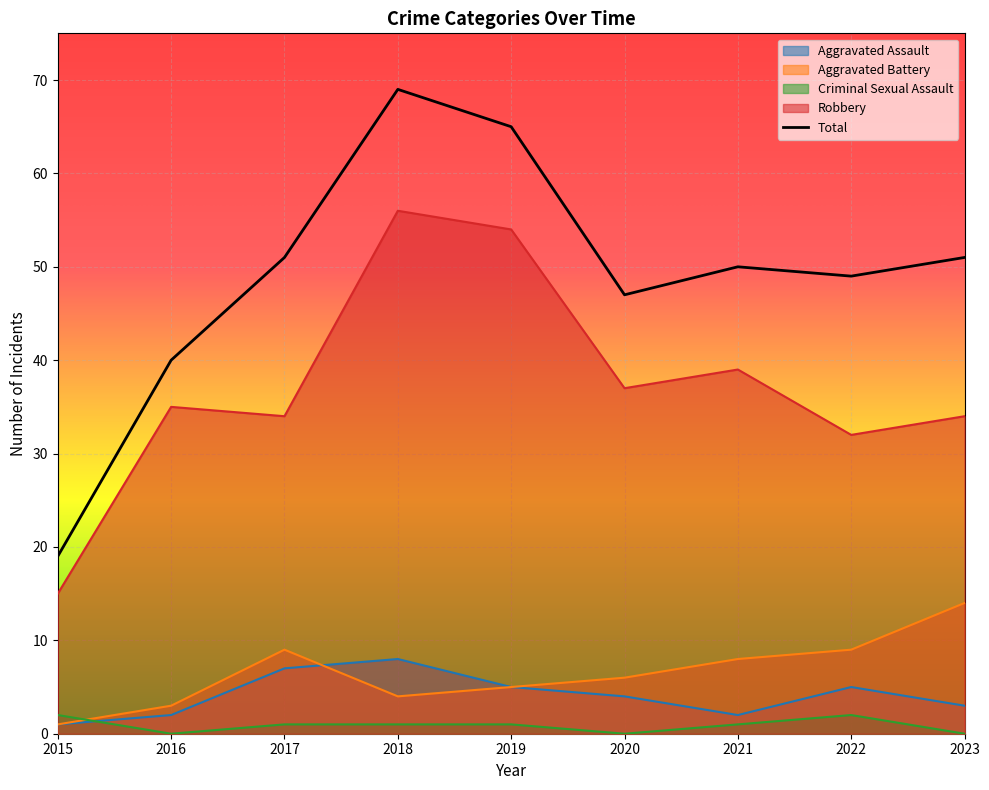

At which label does Criminal Sexual Assault reach its minimum?

2016